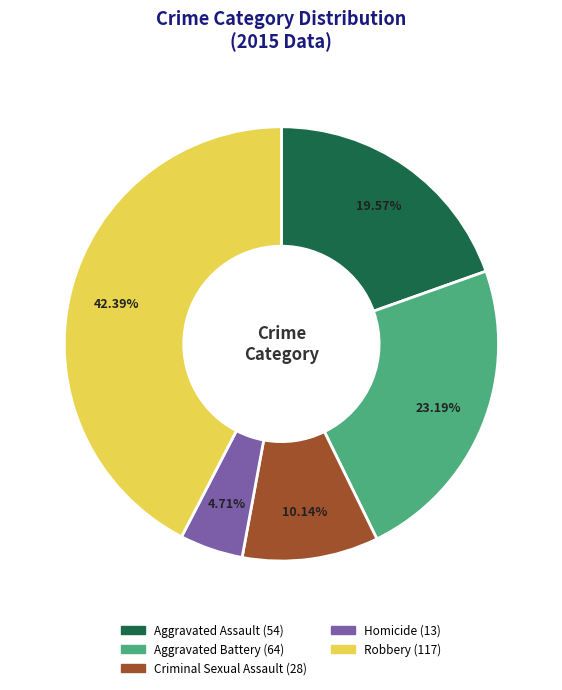

To the nearest percent, what is the difference between the Homicide and Criminal Sexual Assault slice percentages?

5%